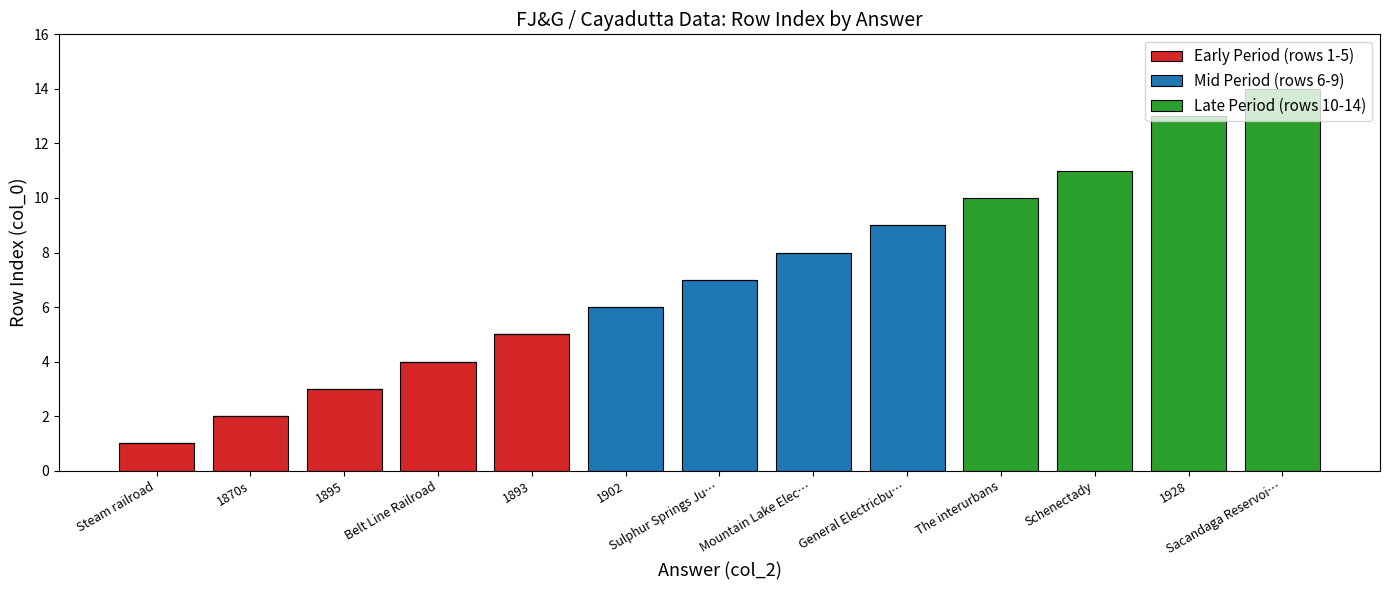

The Early Period (rows 1-5) series shows 4 at Belt Line Railroad. True or false?

True